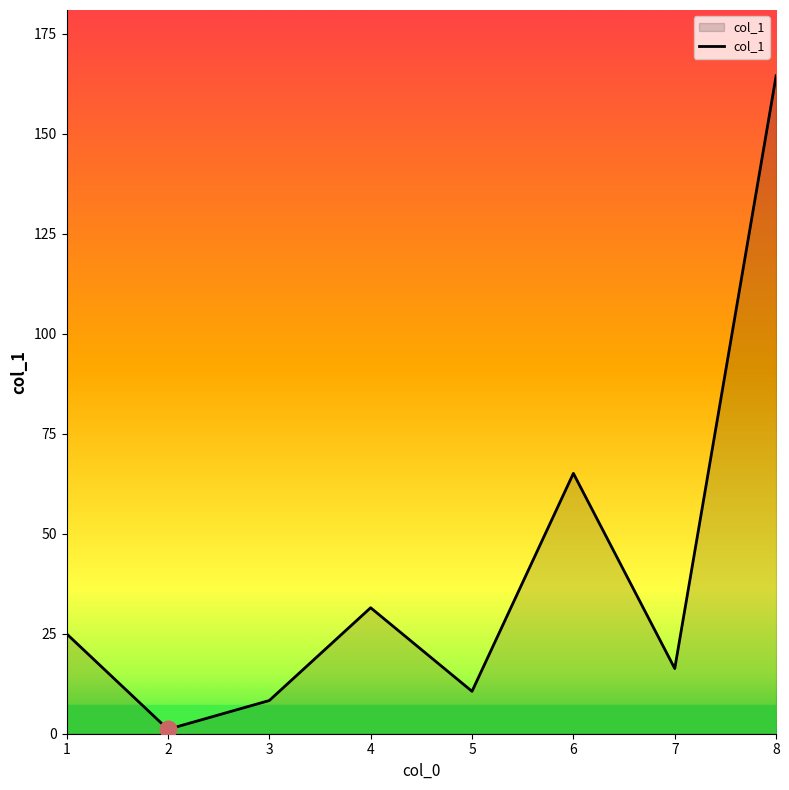

Reading right to left, extract all data points from this chart.

164.5	16.3	65.1	10.6	31.5	8.3	1.1	25.0